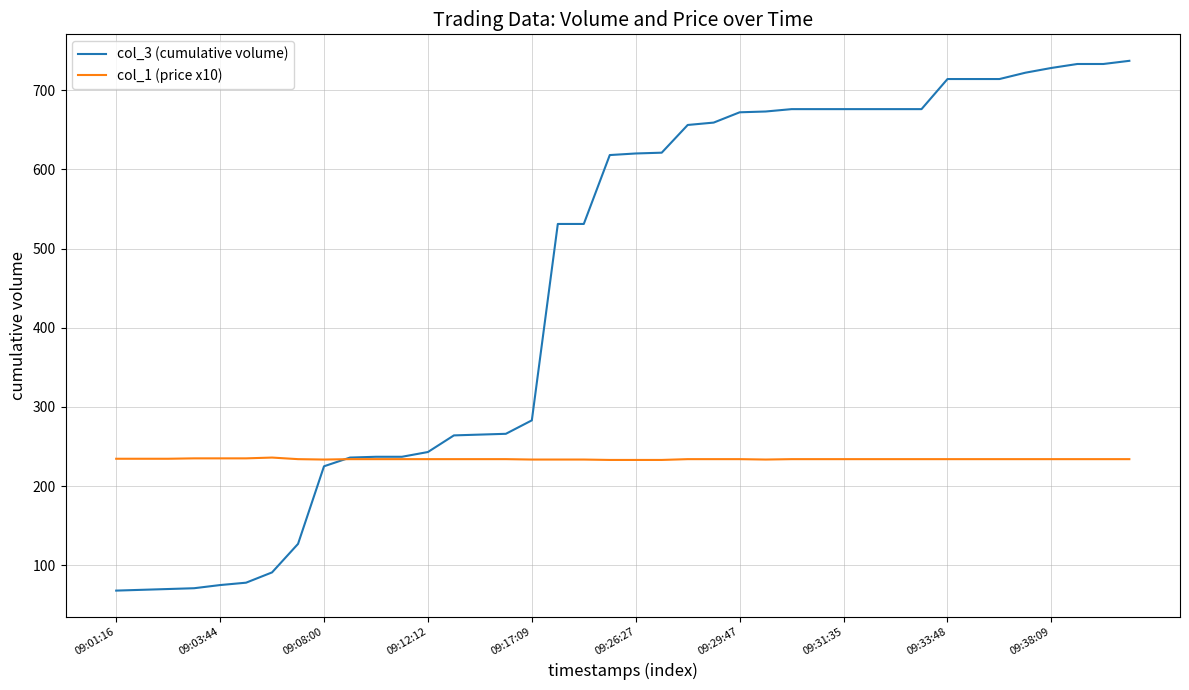

Count the col_1 (price x10) values in the range 234 to 235.

31